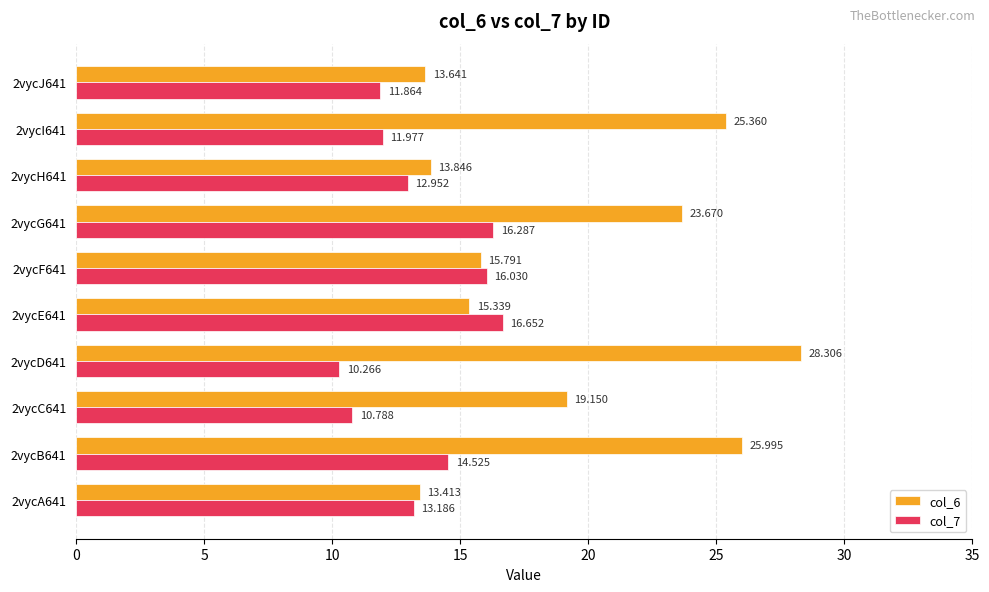

Rank the series by their average value, from lowest to highest.

col_7, col_6